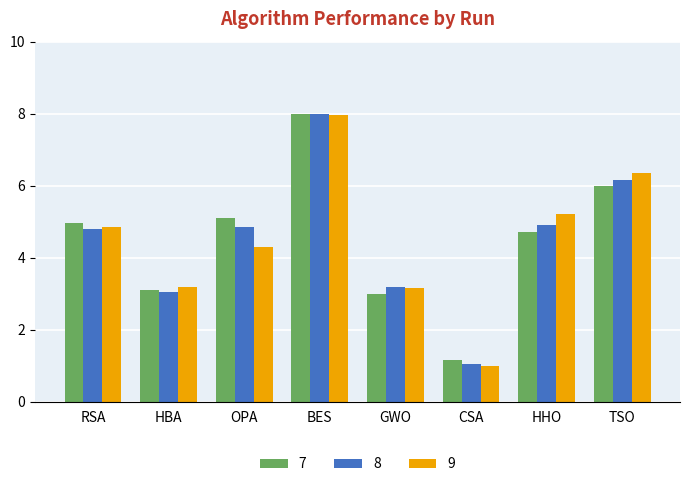

How many values in the 9 series exceed 4?

5